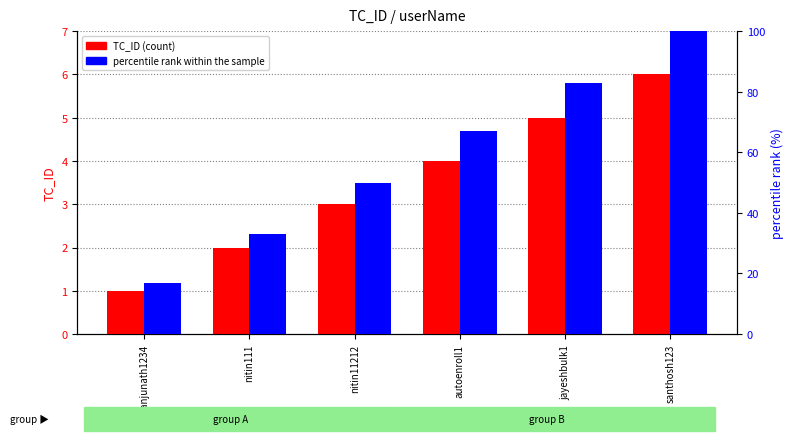

Between nitin111 and autoenroll1, which series saw the biggest shift?

percentile rank within the sample